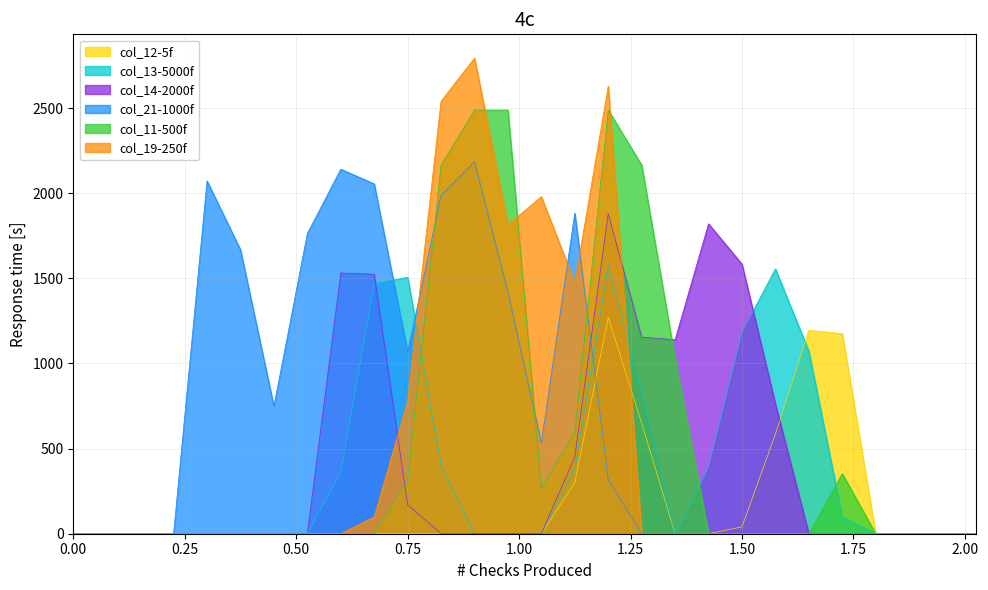

Reading left to right, extract all data points from this chart.

col_12: 0.0	0.0	0.0	0.0	0.0	0.0	0.0	0.0	0.0	0.0	0.0	0.0	0.0	0.0	0.0	300.0	1270.0	650.0	0.0	0.0	40.0	585.0	1195.0	1175.0	0.0	0.0	0.0	0.0
col_13: 0.0	0.0	0.0	0.0	0.0	0.0	0.0	0.0	359.6	1469.4	1506.6	403.0	0.0	0.0	0.0	378.2	1574.8	830.8	0.0	390.6	1184.2	1556.2	1072.6	99.2	0.0	0.0	0.0	0.0
col_14: 0.0	0.0	0.0	0.0	0.0	0.0	0.0	0.0	1531.8	1524.4	170.2	0.0	0.0	0.0	0.0	451.4	1879.6	1154.4	1139.6	1820.4	1583.6	762.2	0.0	0.0	0.0	0.0	0.0	0.0
col_21: 0.0	0.0	0.0	0.0	2072.6	1668.4	748.2	1763.0	2141.4	2055.4	1066.4	1986.6	2184.4	1419.0	533.2	1883.4	318.2	0.0	0.0	0.0	0.0	0.0	0.0	0.0	0.0	0.0	0.0	0.0
col_11: 0.0	0.0	0.0	0.0	0.0	0.0	0.0	0.0	0.0	0.0	313.6	2165.8	2489.2	2489.2	264.6	597.8	2489.2	2165.8	1029.0	0.0	0.0	0.0	0.0	352.8	0.0	0.0	0.0	0.0
col_19: 0.0	0.0	0.0	0.0	0.0	0.0	0.0	0.0	0.0	99.0	781.0	2541.0	2794.0	1815.0	1980.0	1474.0	2629.0	0.0	0.0	0.0	0.0	0.0	0.0	0.0	0.0	0.0	0.0	0.0